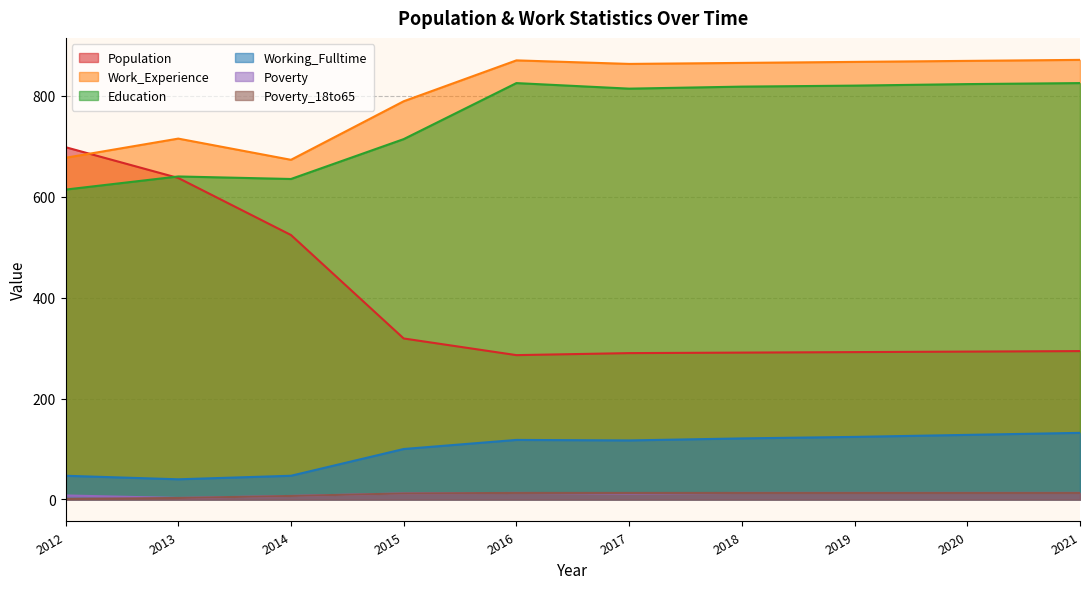

How many categories are shown in the chart?

10